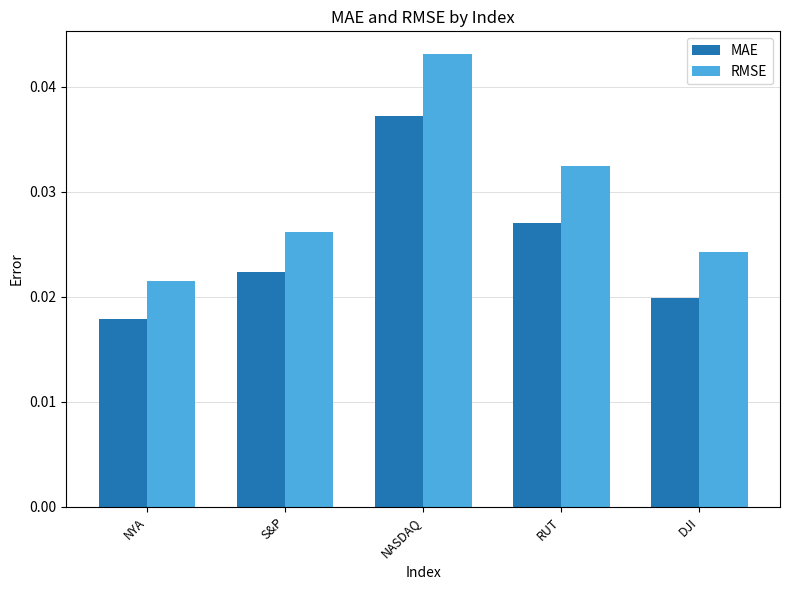

Which series has the largest total across all categories?

RMSE